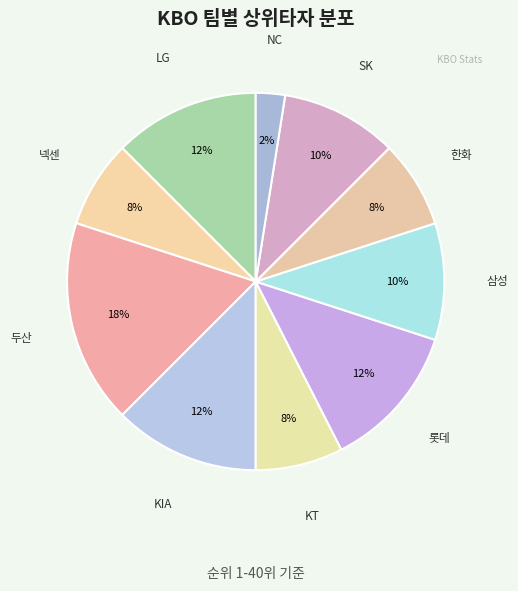

To the nearest percent, what is the difference between the 한화 and 두산 slice percentages?

10%